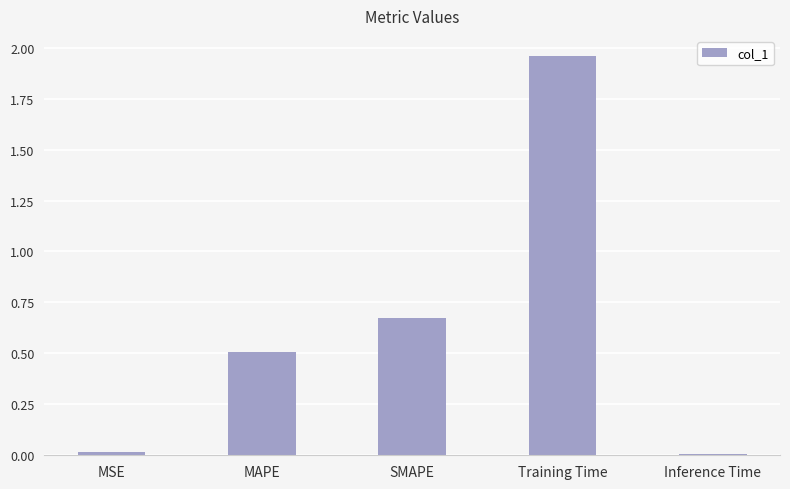

What is the sum of all values?

3.2